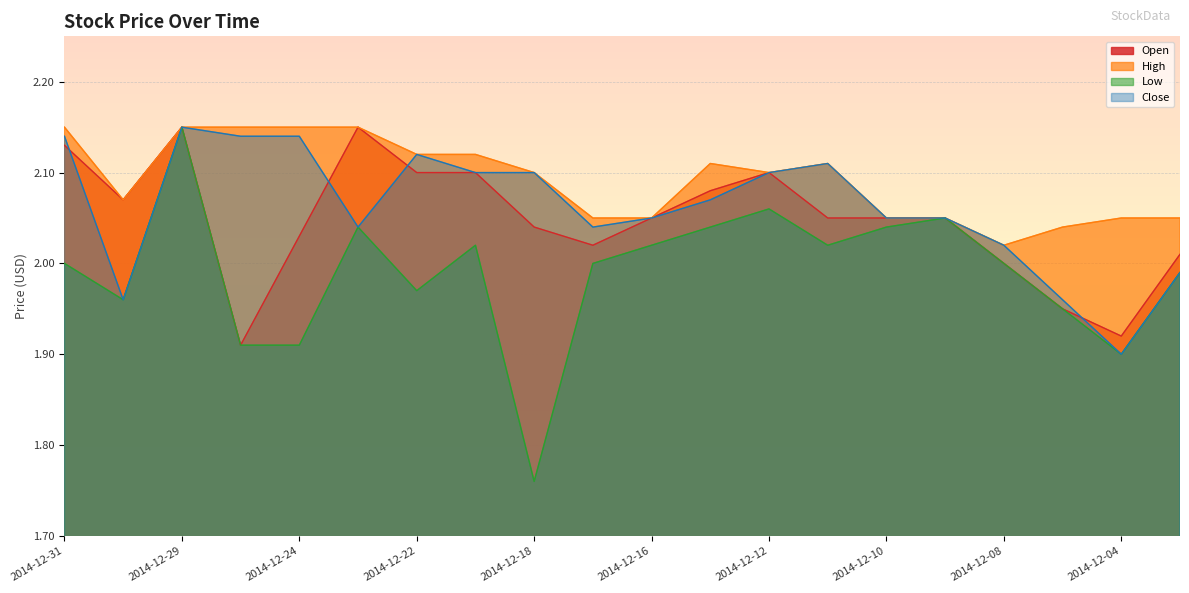

How many values in the Low series exceed 2?

9